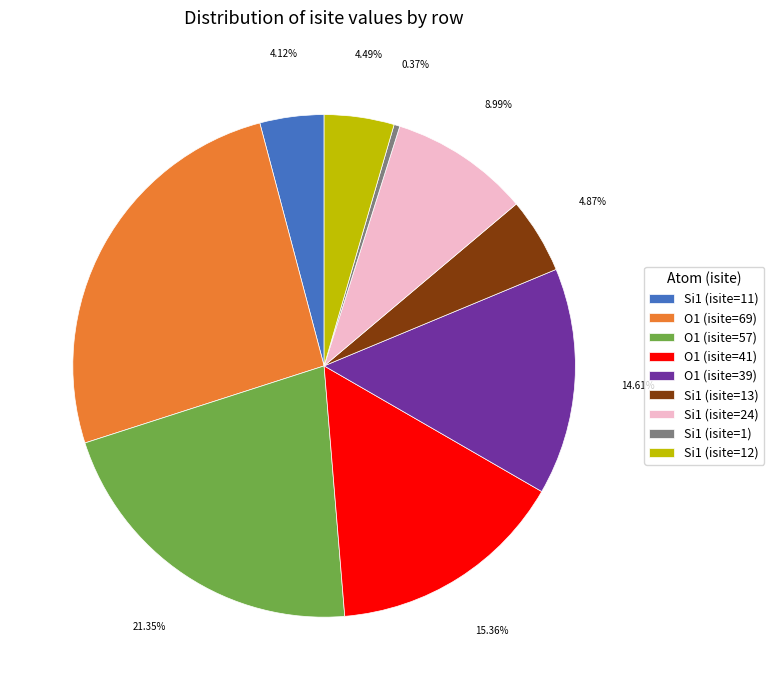

Which has a higher value, O1 (isite=41) or O1 (isite=39)?

O1 (isite=41)